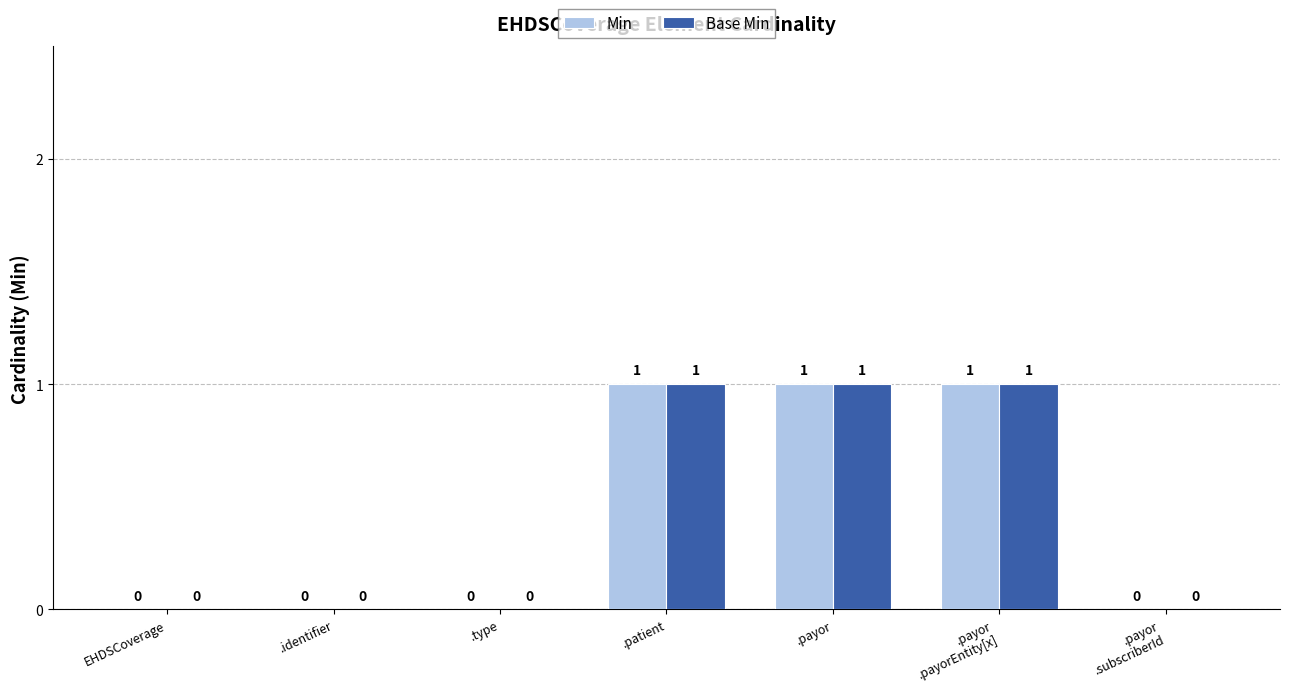

What are all the series names shown in the legend?

Min, Base Min